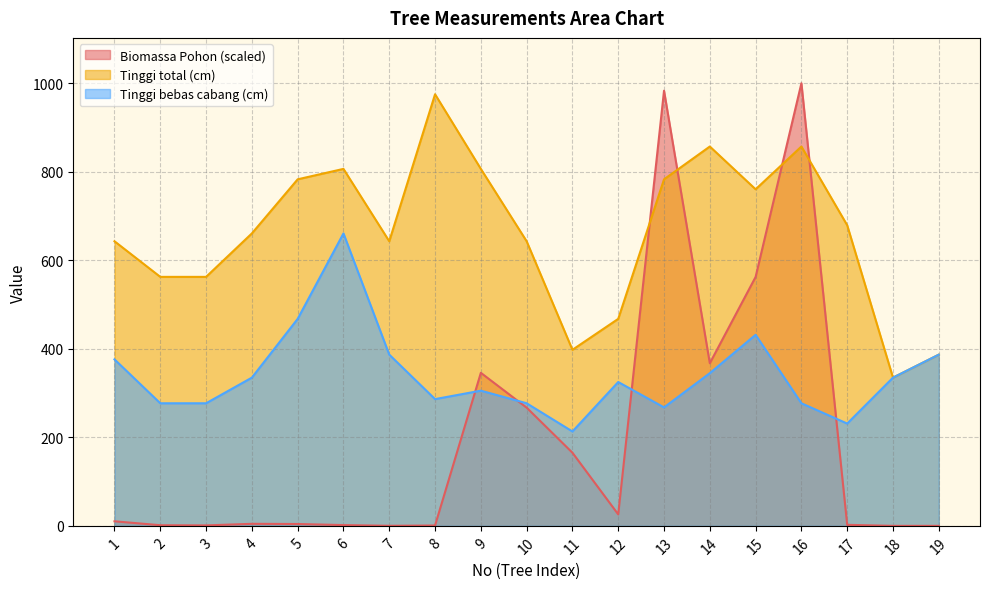

How many times do Tinggi total (cm) and Biomassa Pohon cross each other?

4